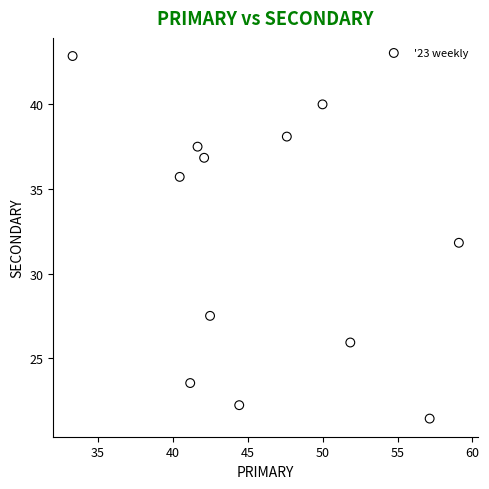

What is the range of X values (max minus min)?

25.8